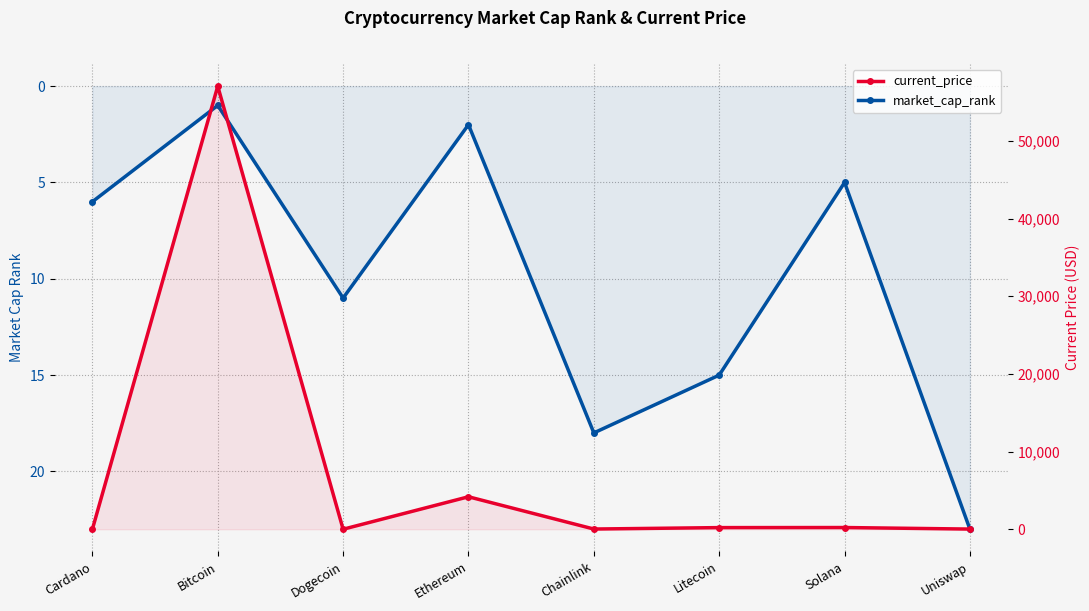

Reading left to right, transcribe all the data shown in this chart.

market_cap_rank: Cardano=6.0	Bitcoin=1.0	Dogecoin=11.0	Ethereum=2.0	Chainlink=18.0	Litecoin=15.0	Solana=5.0	Uniswap=23.0
current_price: Cardano=1.8	Bitcoin=57049.0	Dogecoin=0.2	Ethereum=4180.3	Chainlink=26.9	Litecoin=210.8	Solana=220.3	Uniswap=21.5